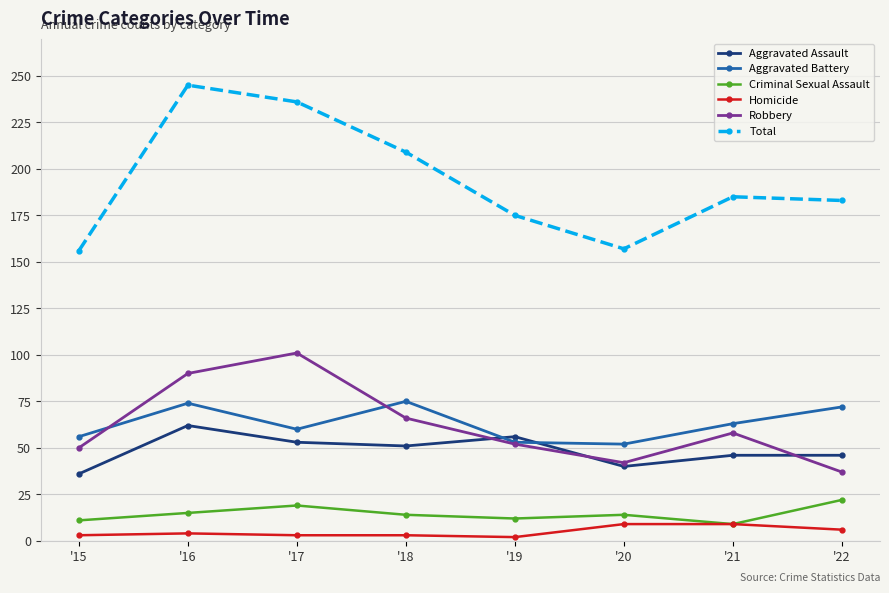

List the series in order of their peak value, lowest first.

Homicide, Criminal Sexual Assault, Aggravated Assault, Aggravated Battery, Robbery, Total